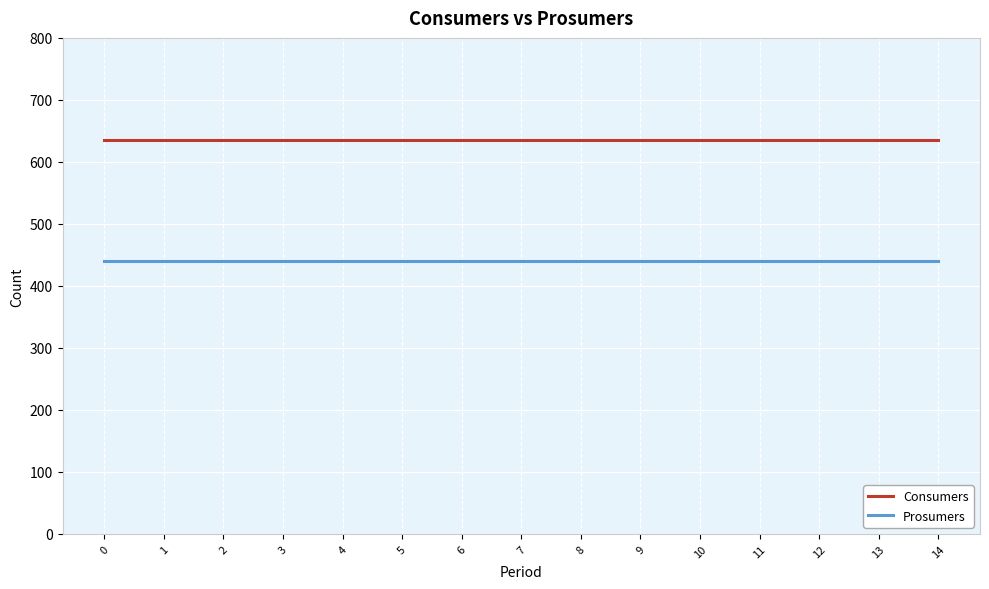

At how many categories does at least one series exceed 531?

15